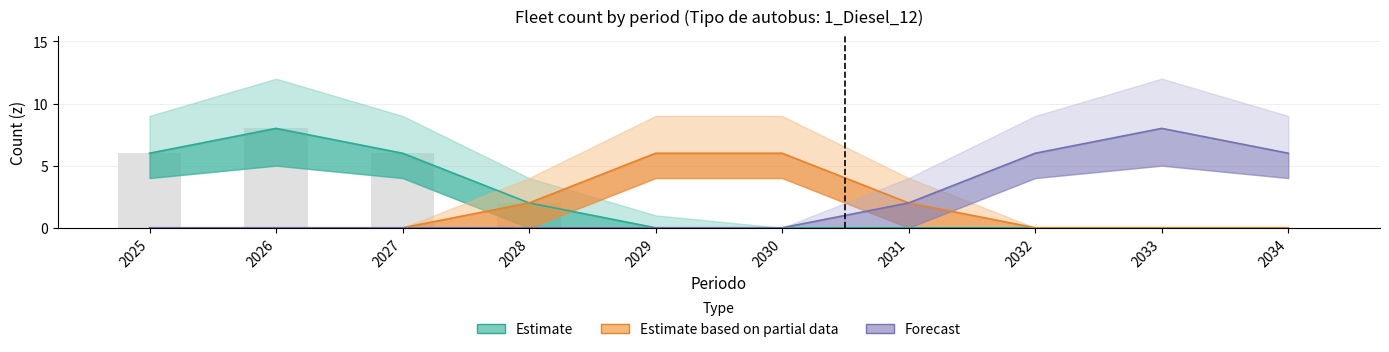

What is the difference between the highest and lowest values at 2034?

6